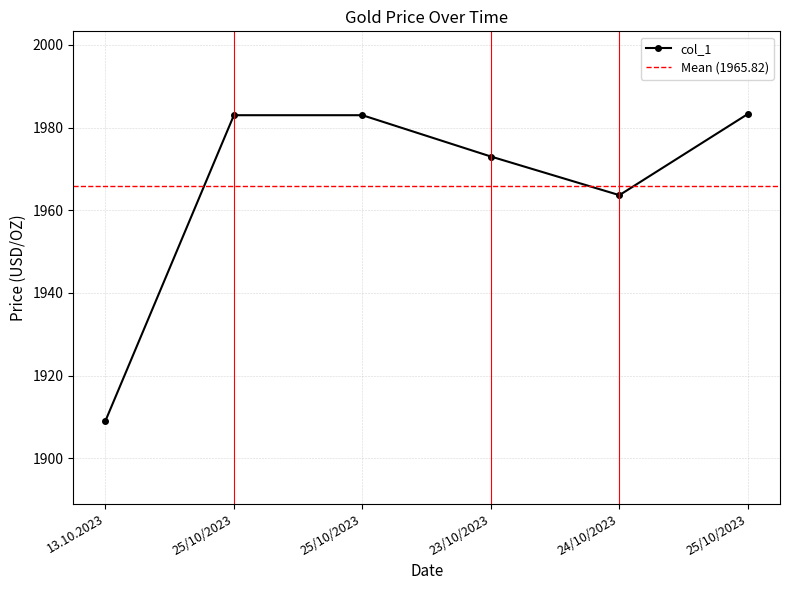

The chart shows a value of 1973.0 at 23/10/2023. True or false?

True